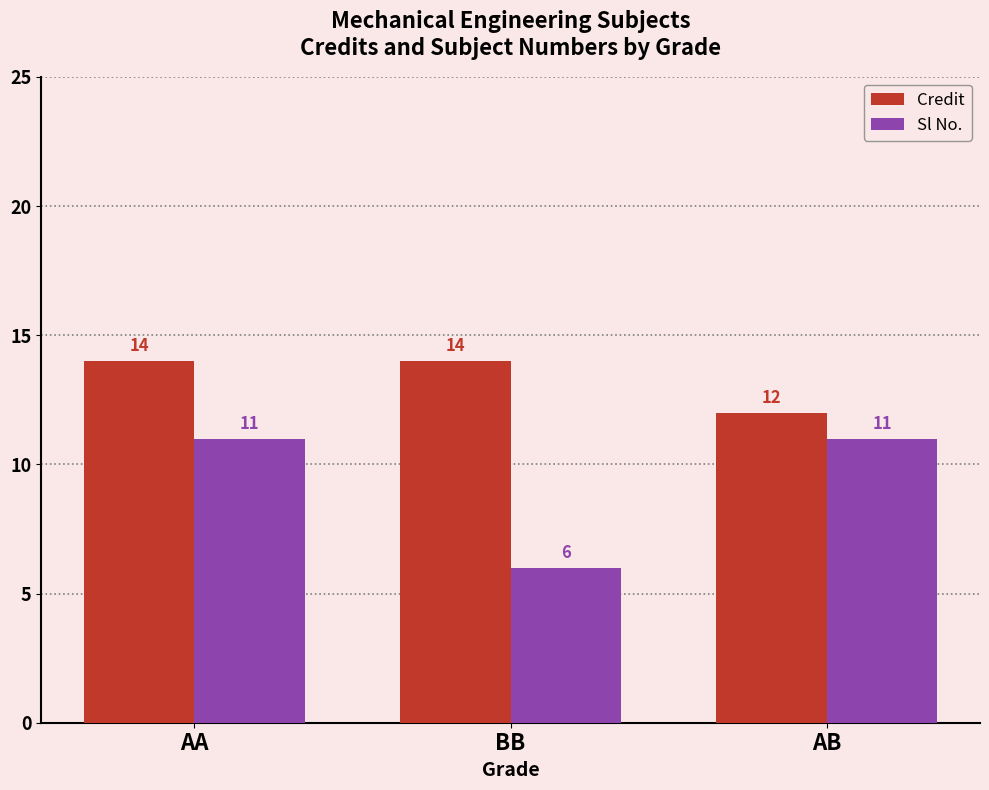

How many bars are there in each group?

2